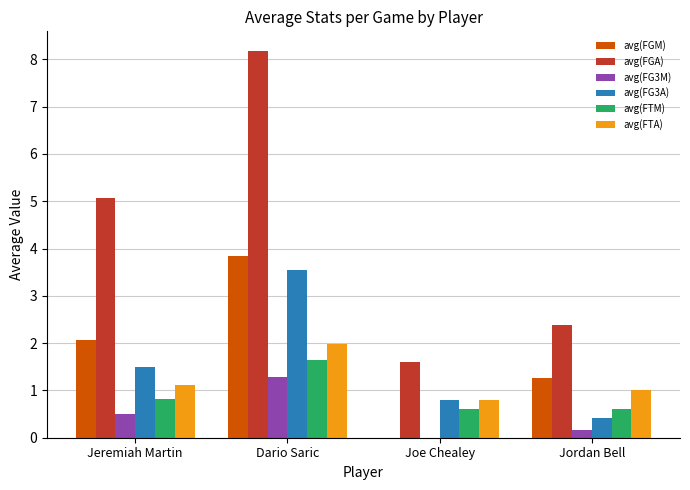

Reading left to right, extract all data points from this chart.

avg(FGM): 2.1	3.8	0.0	1.3
avg(FGA): 5.1	8.2	1.6	2.4
avg(FG3M): 0.5	1.3	0.0	0.2
avg(FG3A): 1.5	3.5	0.8	0.4
avg(FTM): 0.8	1.6	0.6	0.6
avg(FTA): 1.1	2.0	0.8	1.0